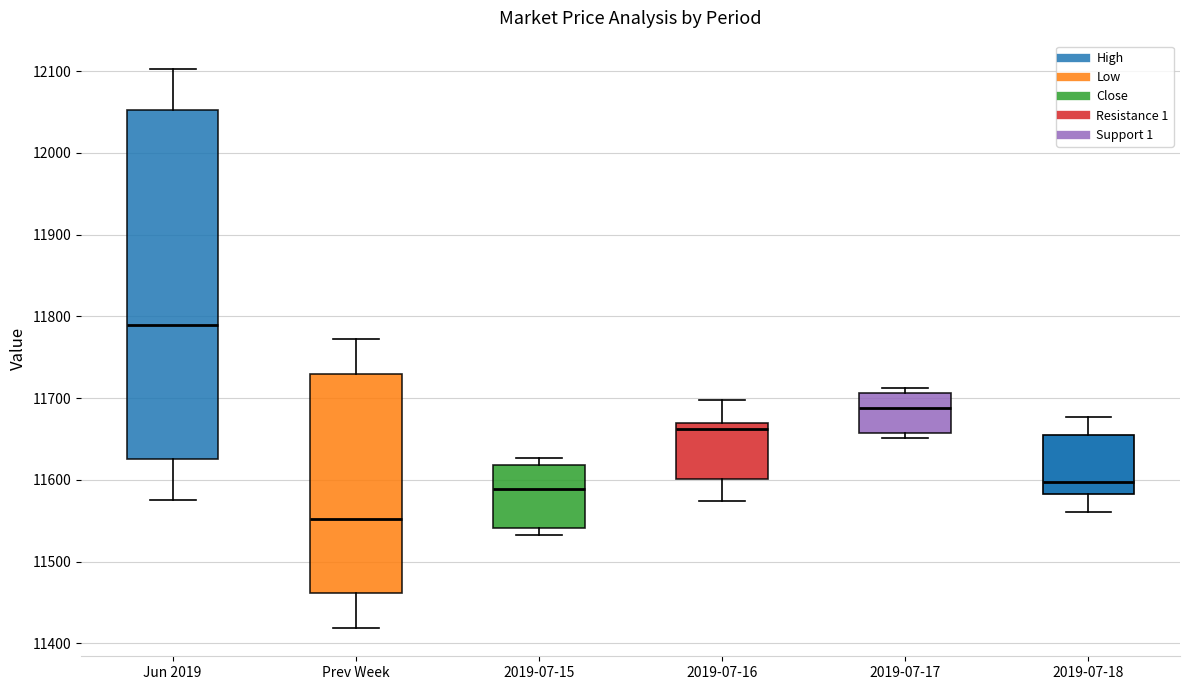

Reading left to right, read every box against the y-axis: the position of its median line, the range the box covers, and the ends of its whiskers. The values are not printed on the chart, so give them approximately, as read against the axis.

Jun 2019: median 11790, box 11630 to 12050, whiskers 11570 to 12100
Prev Week: median 11550, box 11460 to 11730, whiskers 11420 to 11770
2019-07-15: median 11590, box 11540 to 11620, whiskers 11530 to 11630
2019-07-16: median 11660, box 11600 to 11670, whiskers 11570 to 11700
2019-07-17: median 11690, box 11660 to 11710, whiskers 11650 to 11710 (just above the box's upper edge)
2019-07-18: median 11600, box 11580 to 11660, whiskers 11560 to 11680